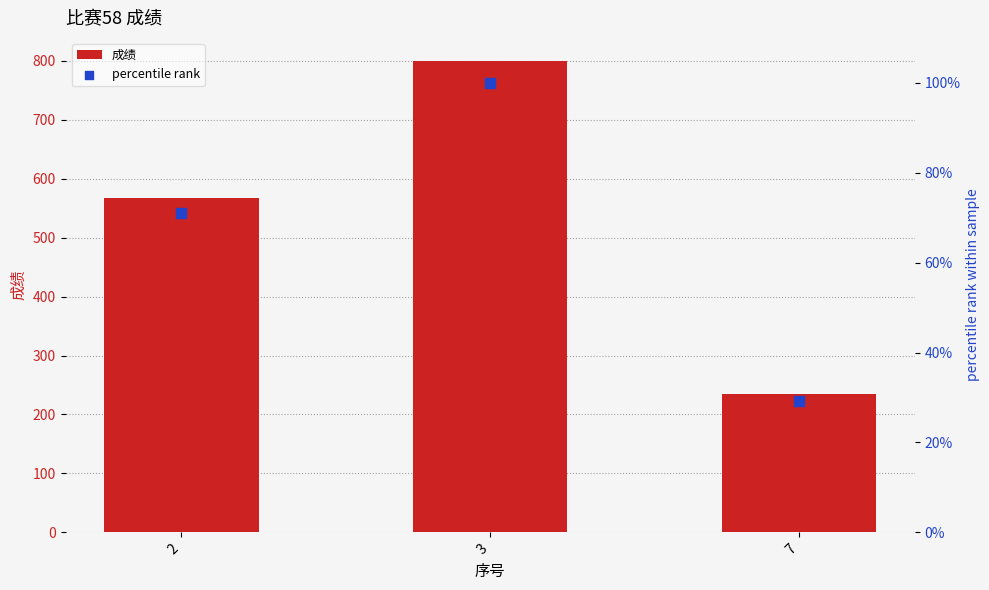

At how many categories does at least one series exceed 322?

2